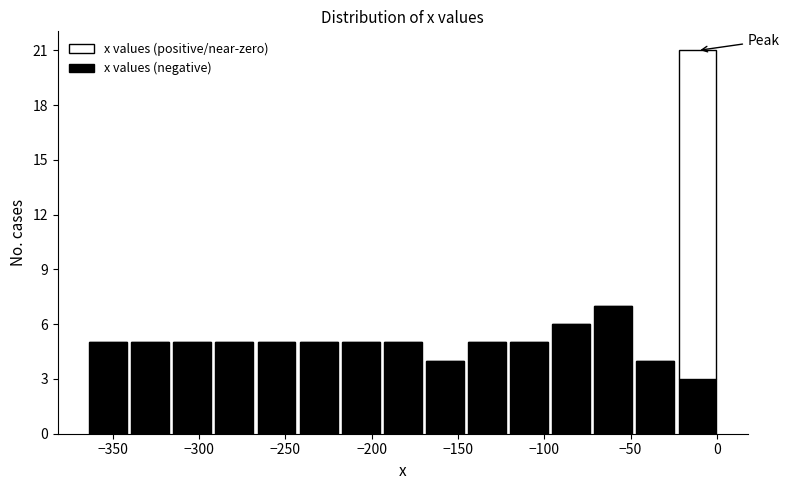

What is the total height of the stacked bar covering -265 to -245 on the x-axis? Neither the bar edges nor the heights are printed on the chart, so give them approximately, as read against the axes.

5